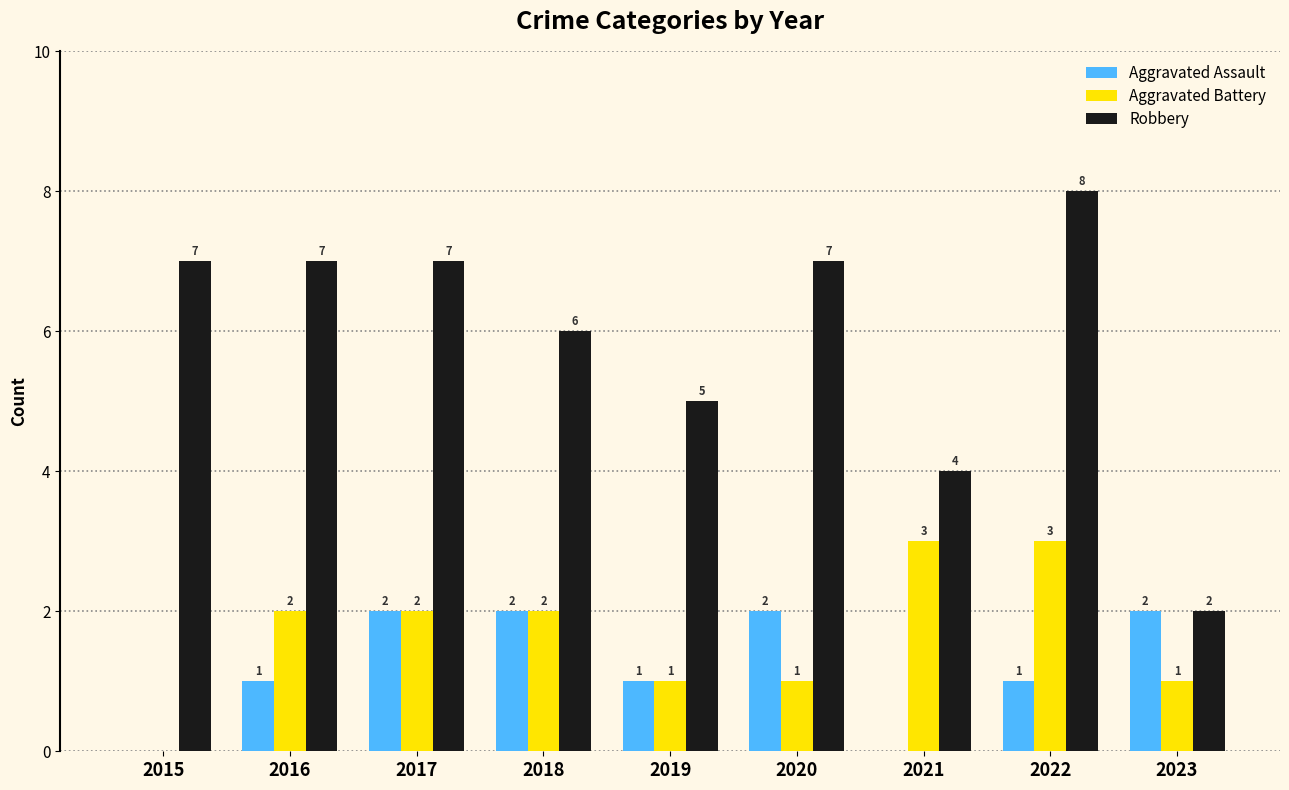

Which category has the highest value in the Robbery series?

2022